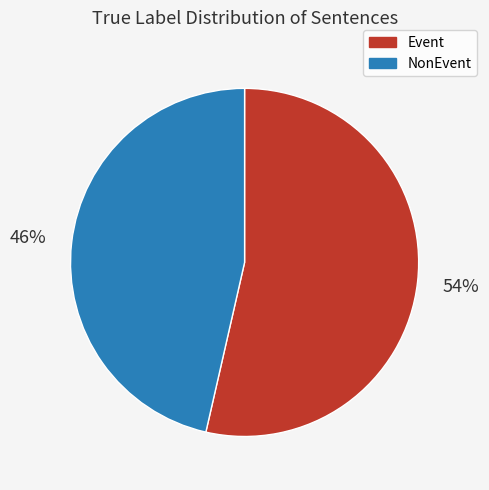

To the nearest percent, what is the combined percentage of NonEvent and Event?

100%